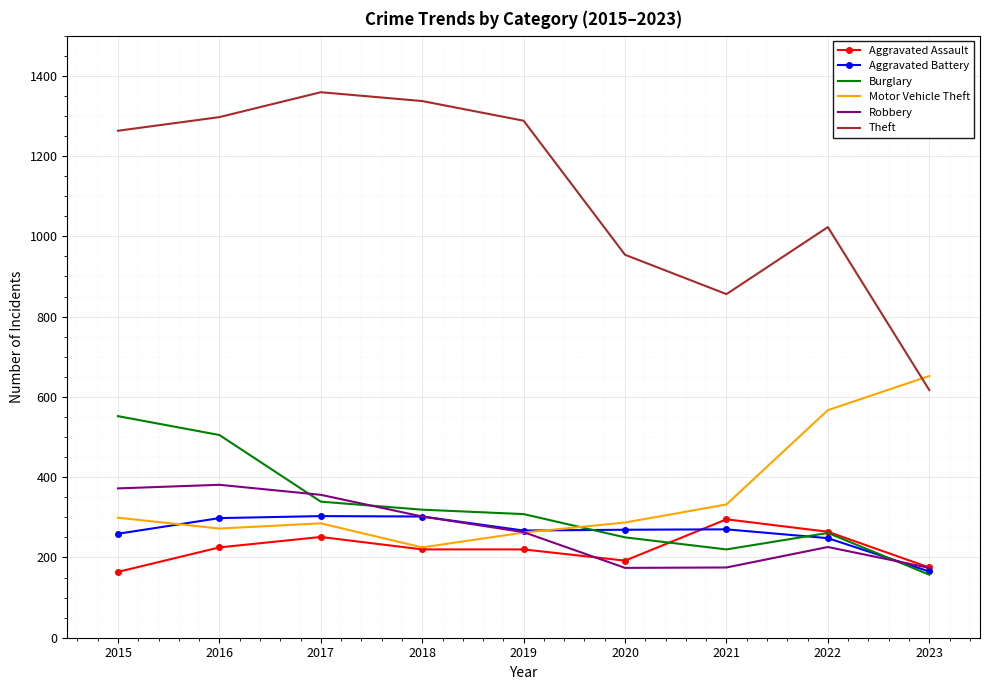

Is the value of Aggravated Assault at 2015 greater than the value of Burglary at 2018?

No